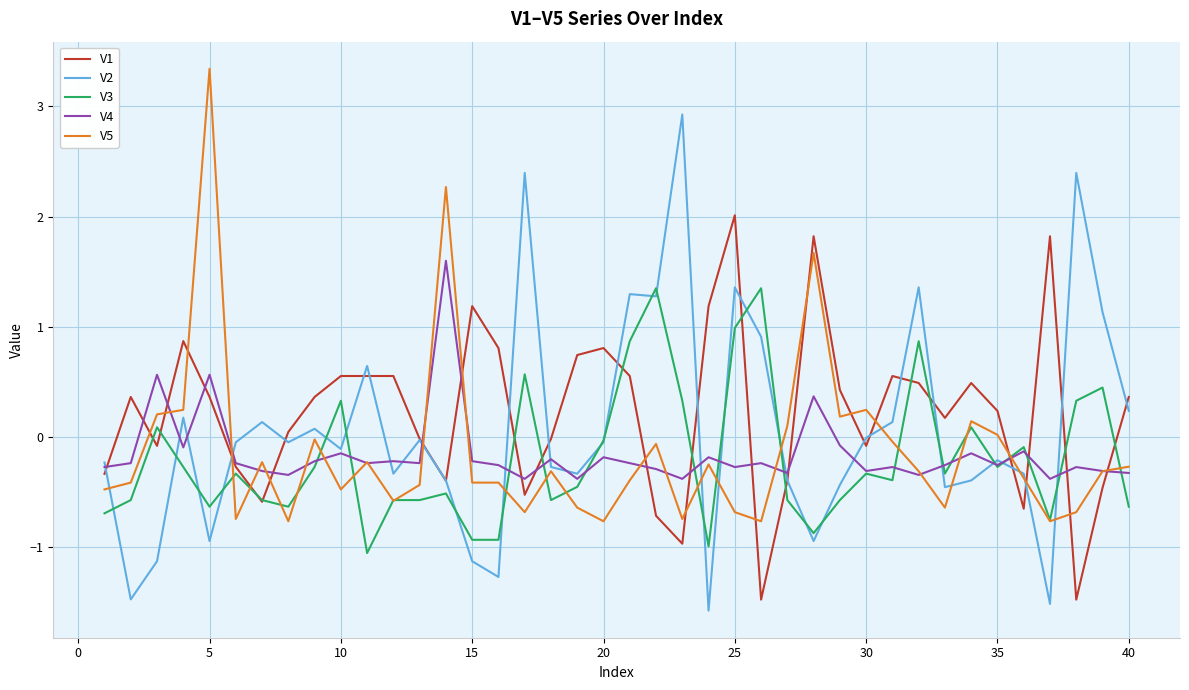

Rank the series by their maximum value, from lowest to highest.

V3, V4, V1, V2, V5